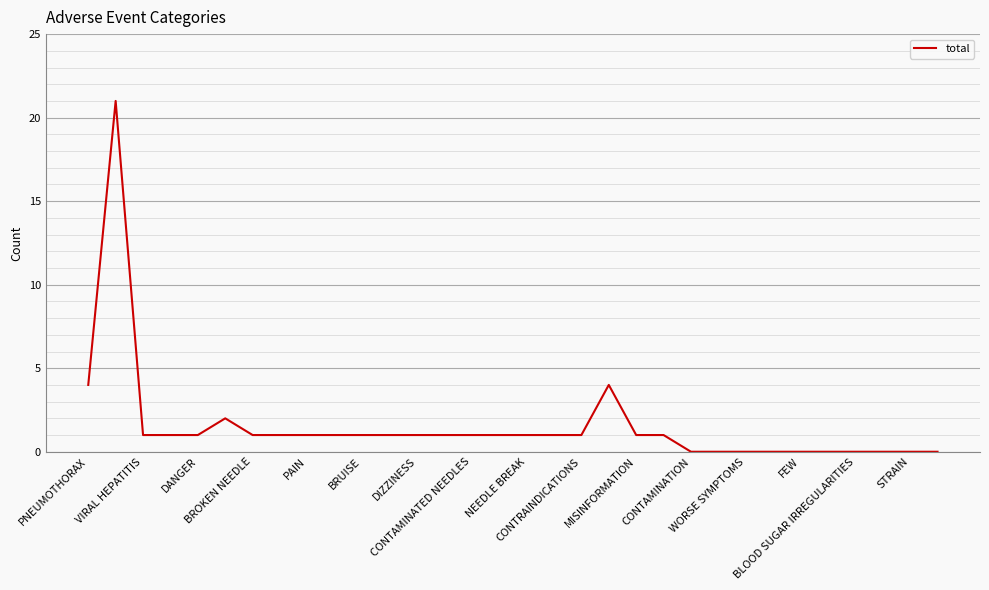

What is the difference between the maximum and minimum values?

21